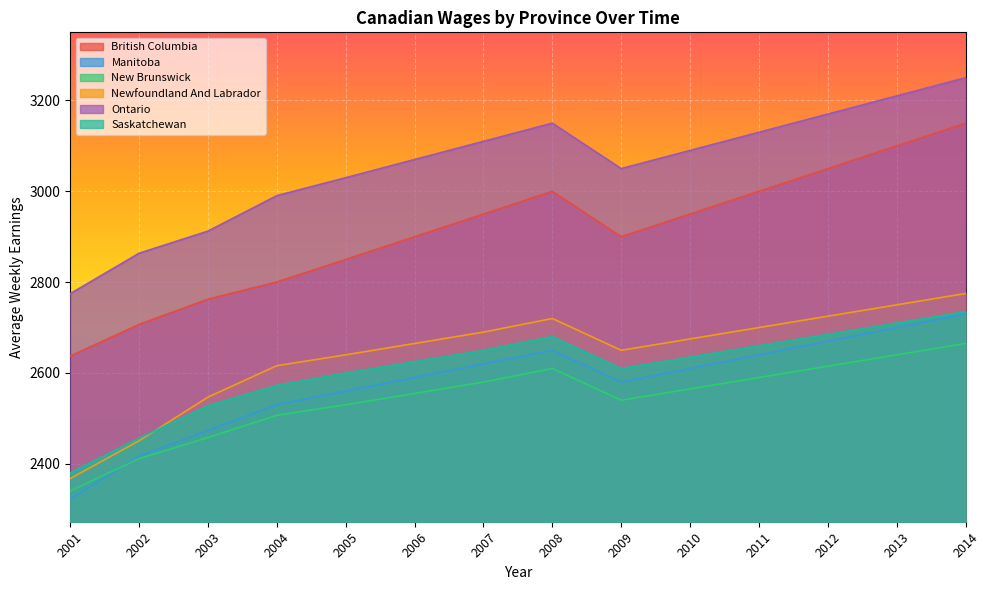

True or false: Ontario and Newfoundland And Labrador cross at least once.

False